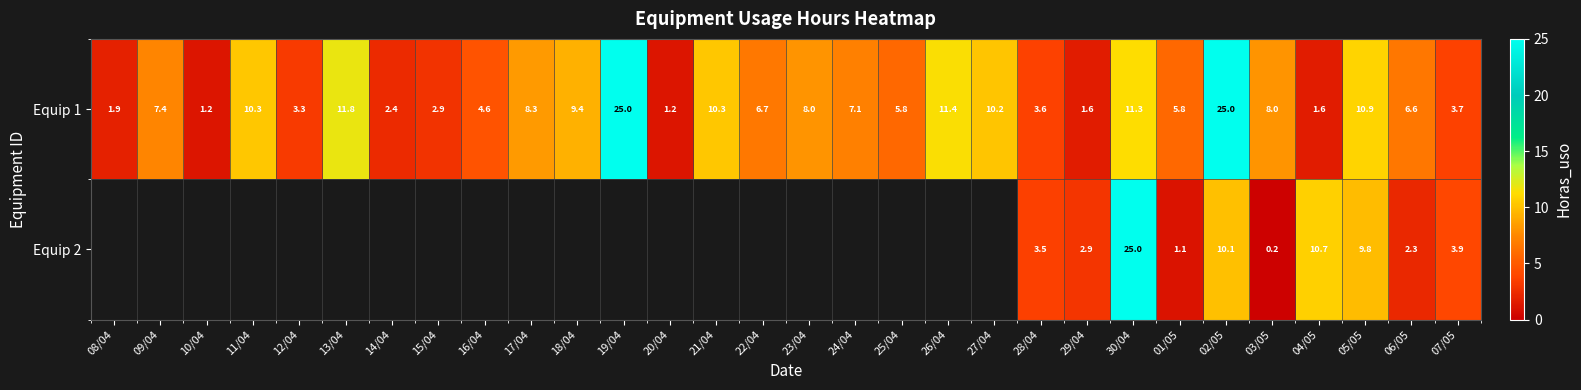

What is the total value across all series at 04/05?

12.3